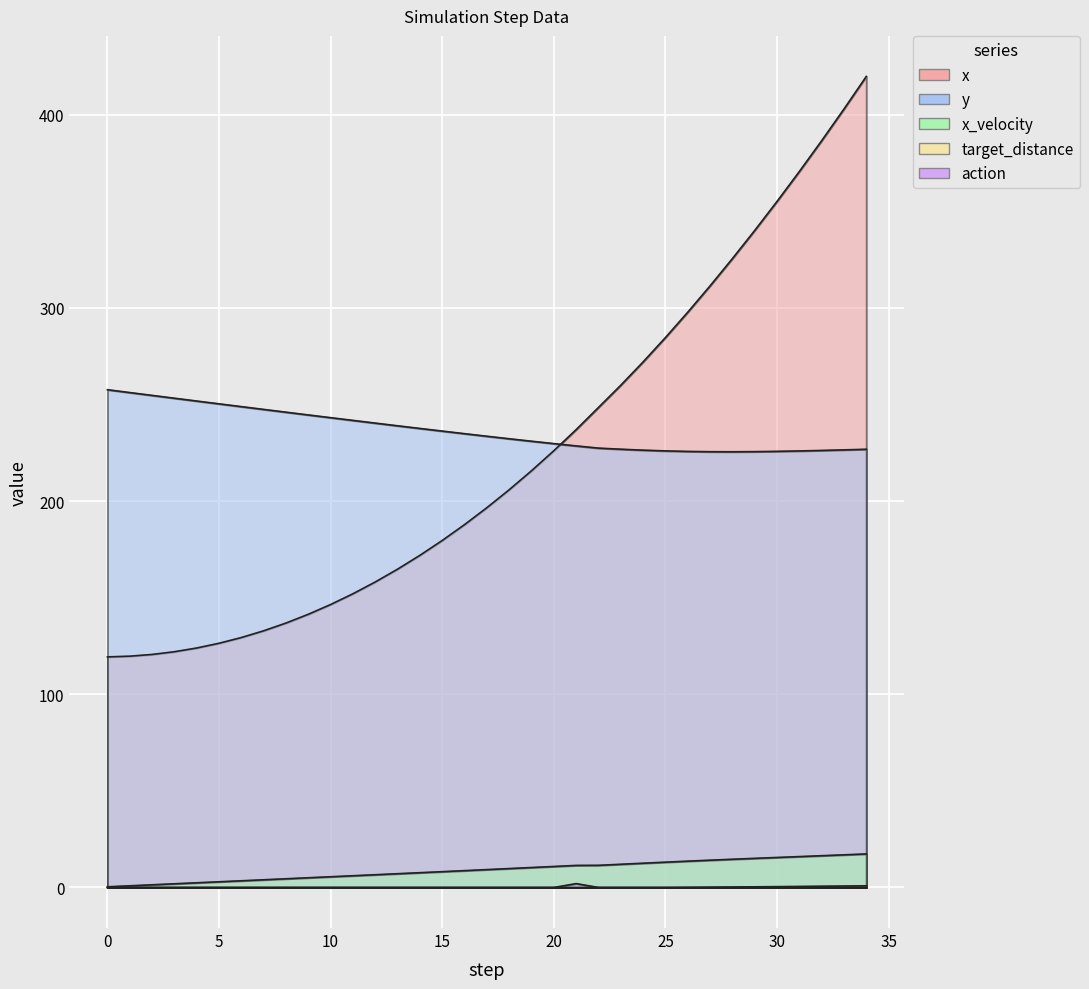

Count the number of data series in this chart.

5